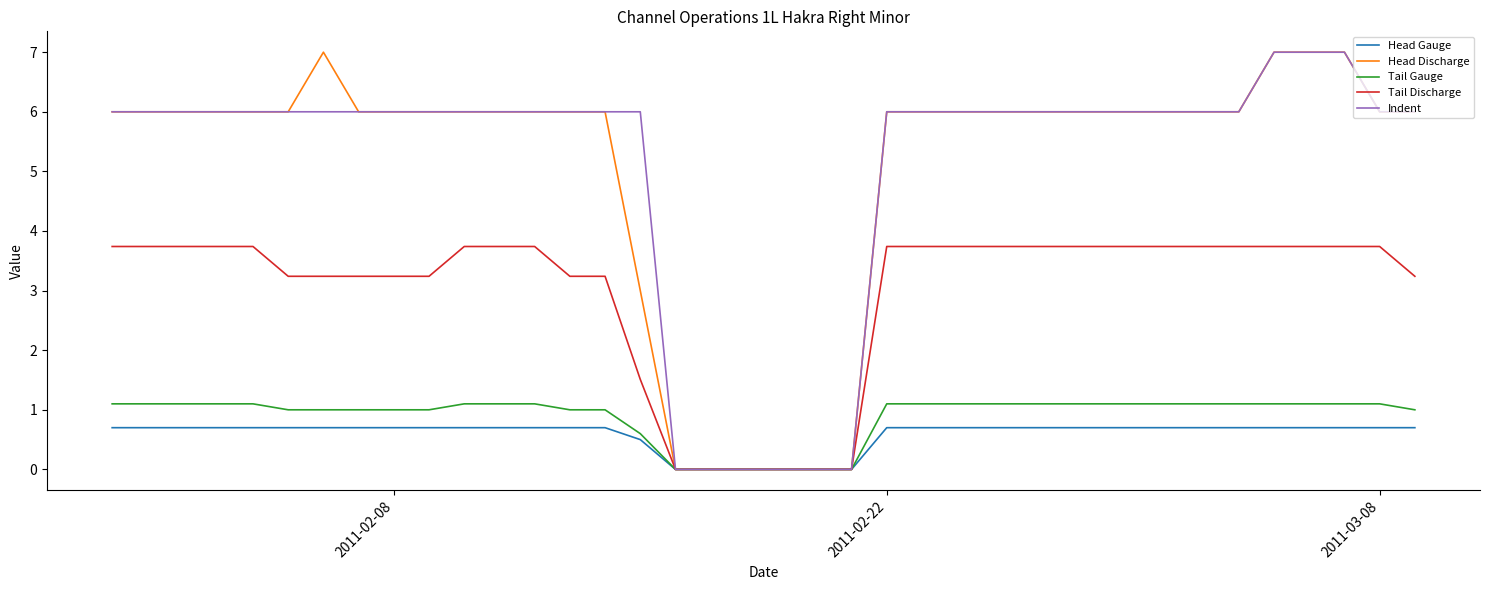

What are all the series names shown in the legend?

Head Gauge, Head Discharge, Tail Gauge, Tail Discharge, Indent